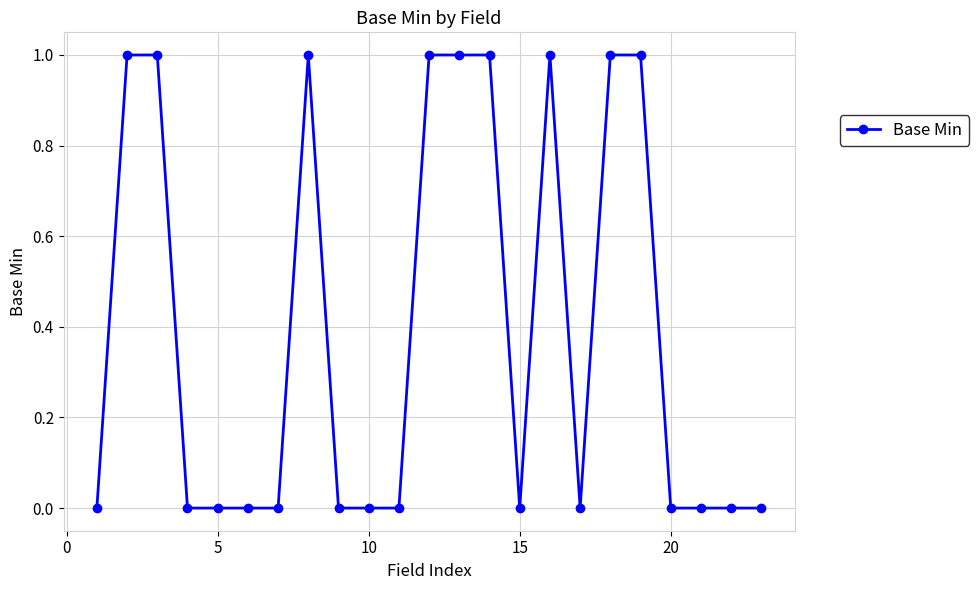

What is the value of the 14th point from the left?

1